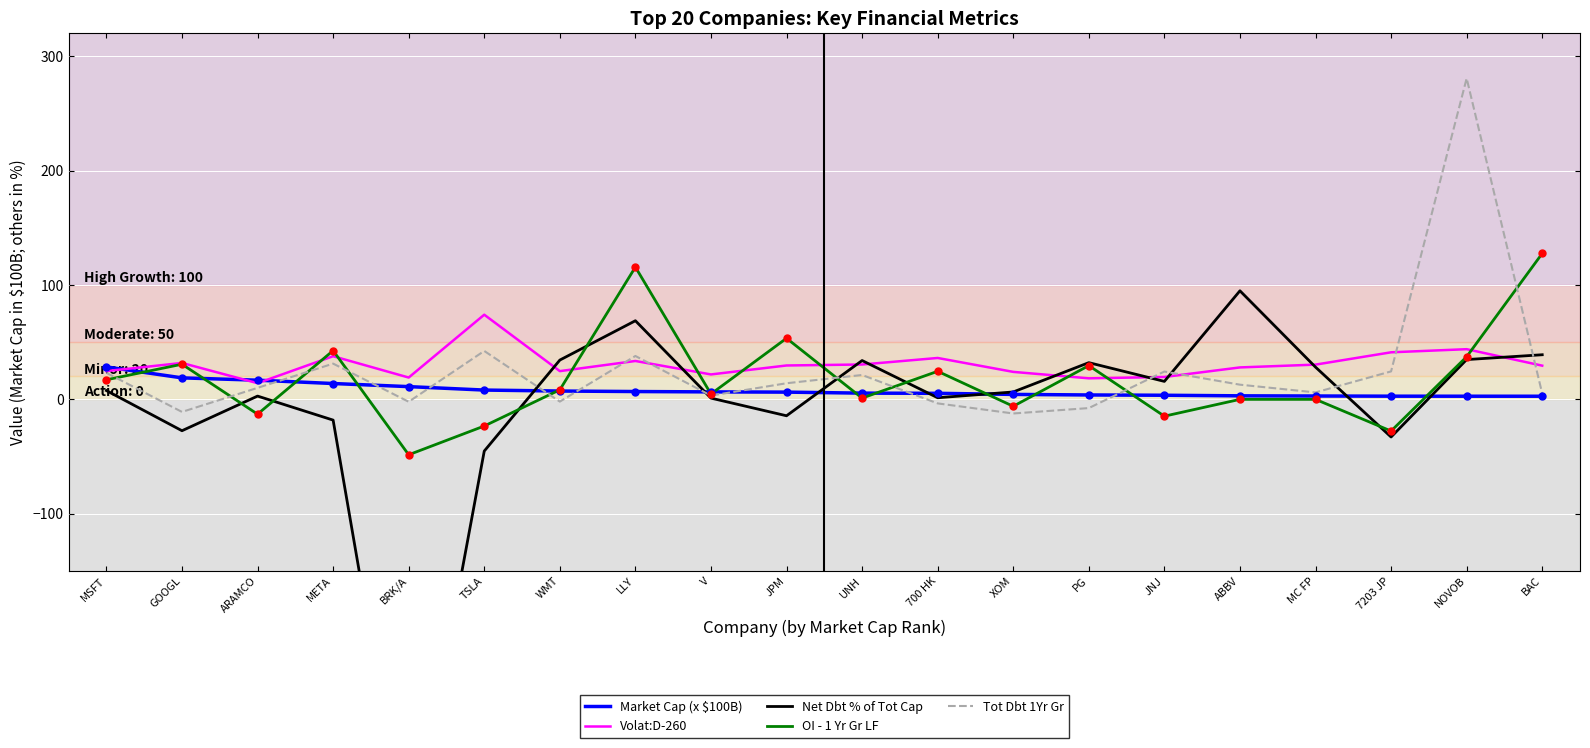

At which category does Net Dbt % of Tot Cap reach its first local valley?

GOOGL